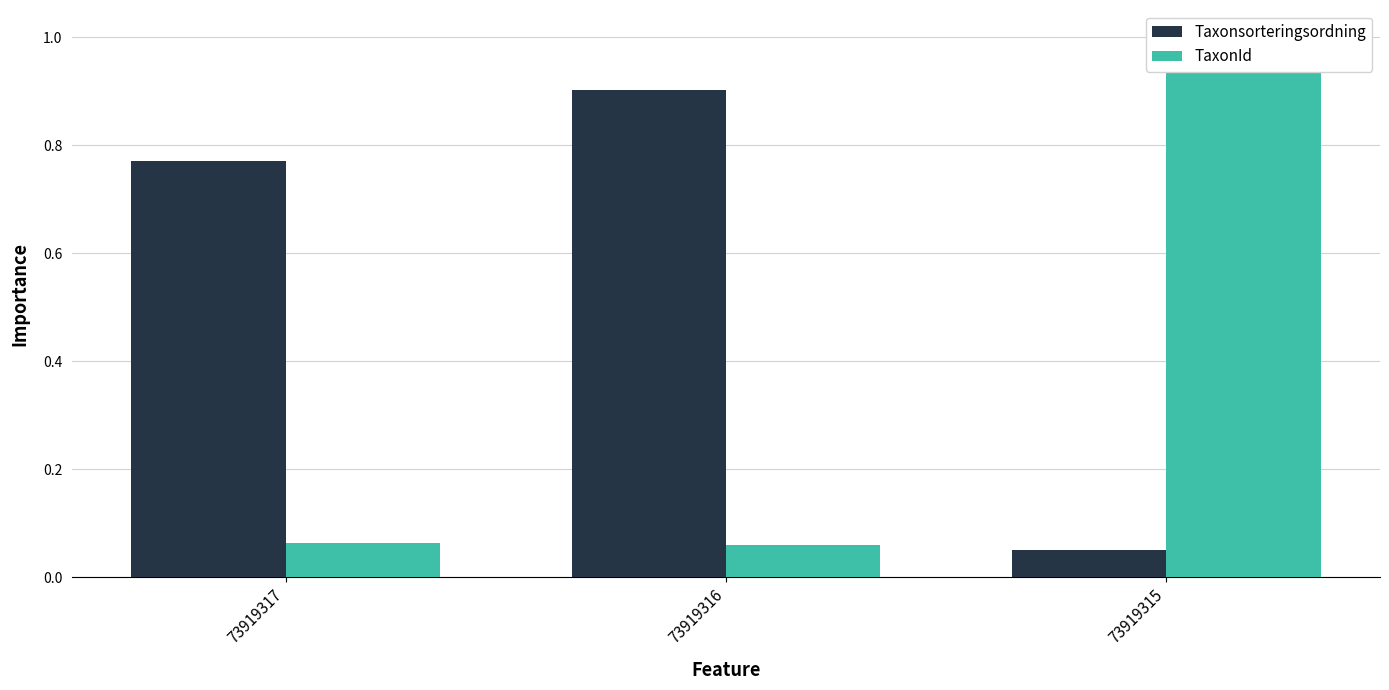

At 73919315, list the series in order from largest to smallest.

TaxonId, Taxonsorteringsordning